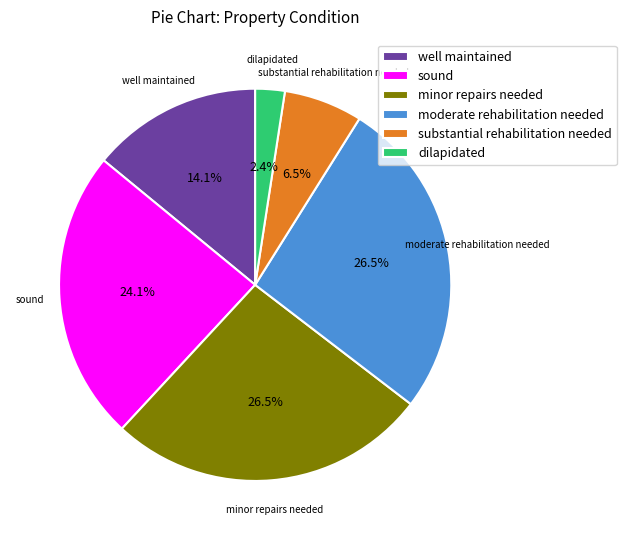

To the nearest percent, what is the combined percentage of minor repairs needed and well maintained?

41%